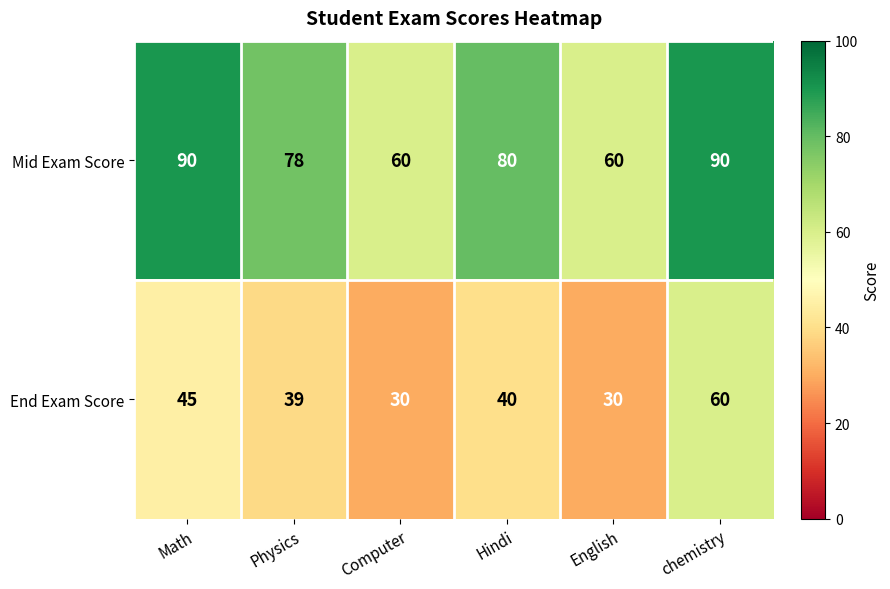

Reading left to right, what are all the values shown in this chart?

Mid Exam Score: Math=90	Physics=78	Computer=60	Hindi=80	English=60	chemistry=90
End Exam Score: Math=45	Physics=39	Computer=30	Hindi=40	English=30	chemistry=60